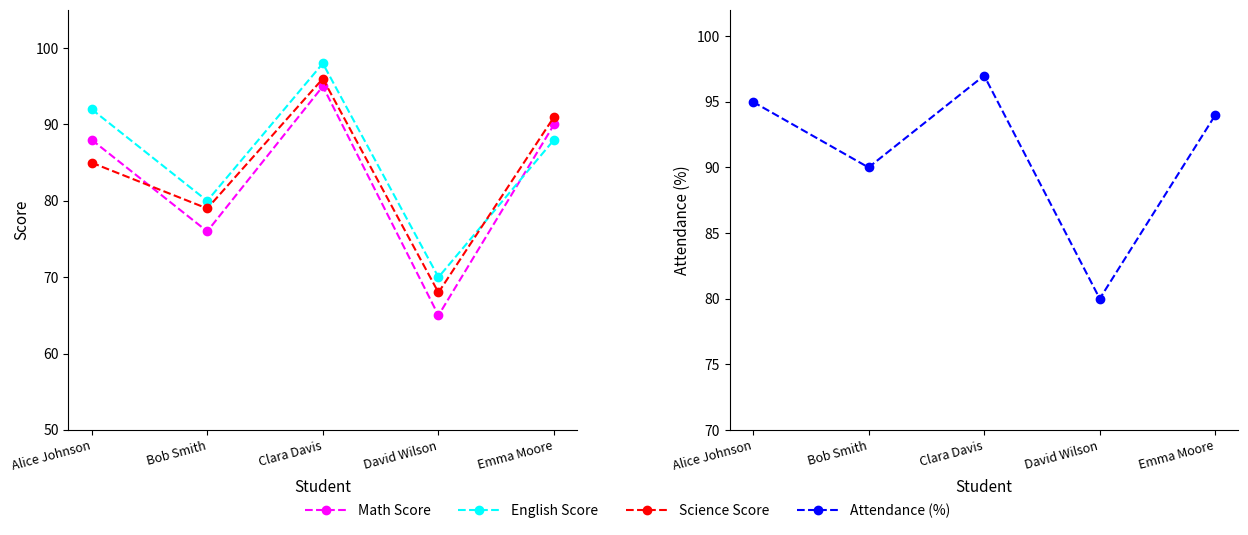

At how many categories does at least one series exceed 97?

1